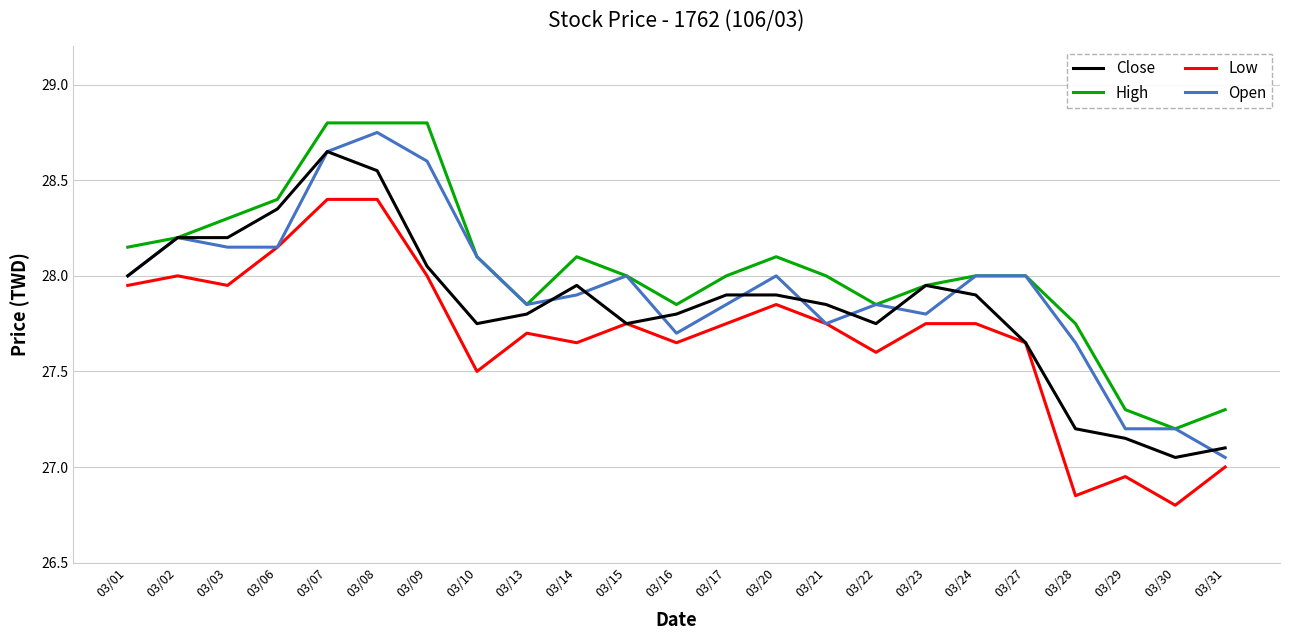

At which label is Open closest to 27?

03/31